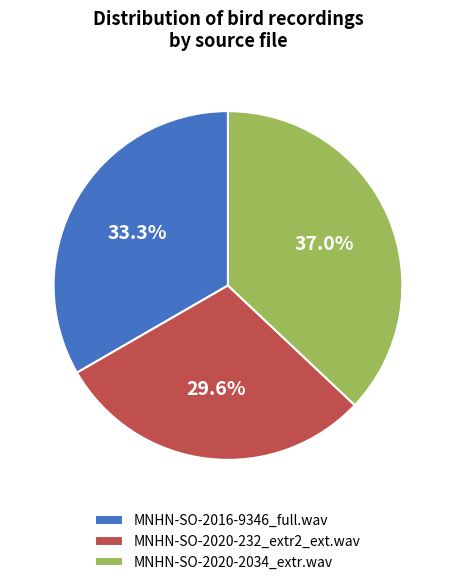

How many segments does this pie chart have?

3